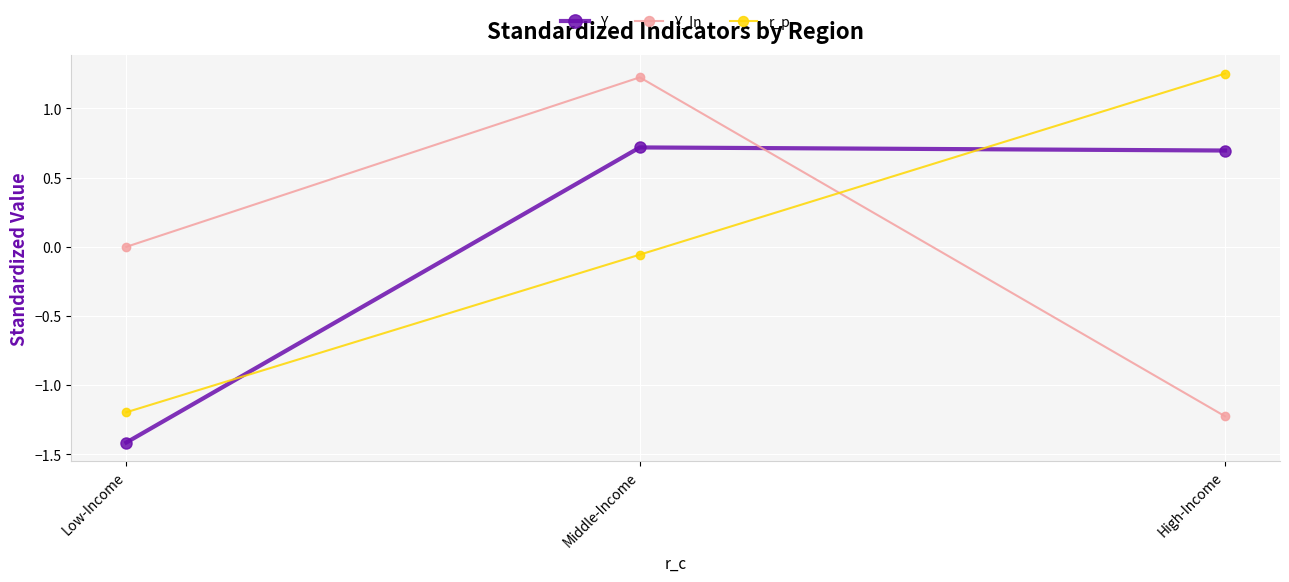

What is the difference between the second highest and minimum values in the r_p series?

1.1